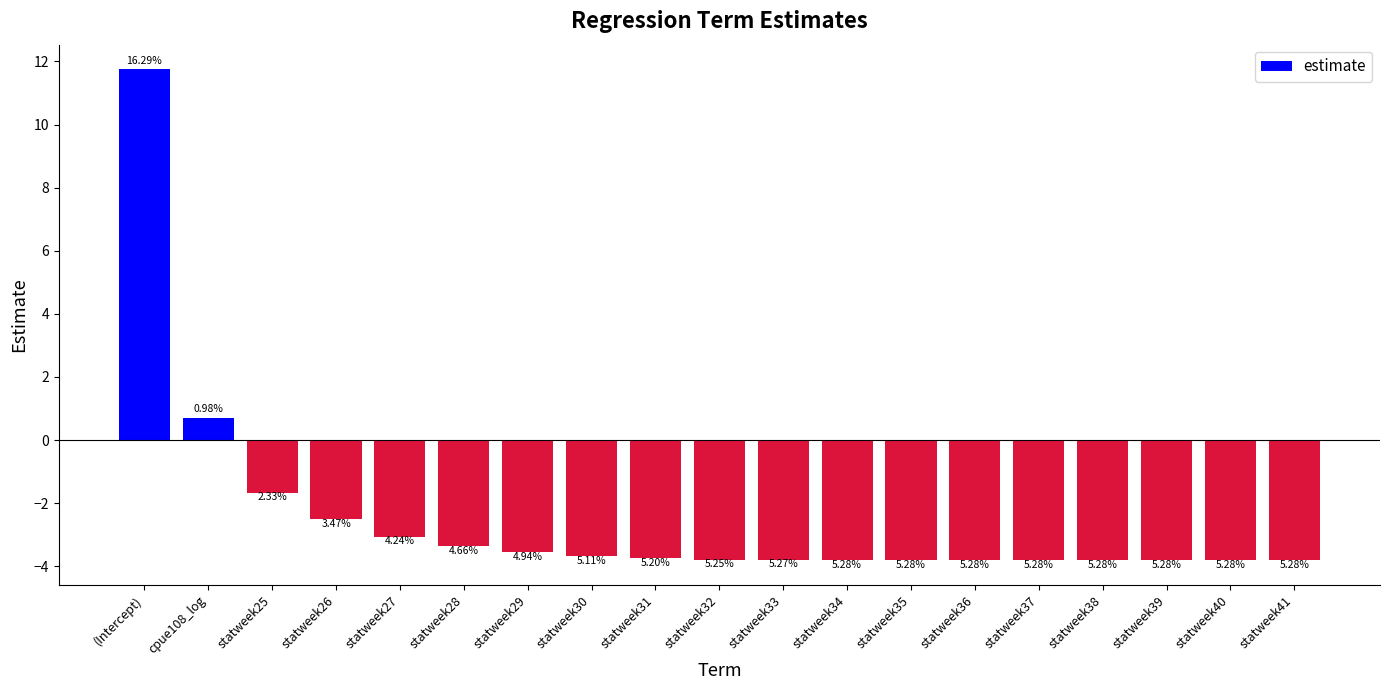

The chart shows a value of -1.2 at statweek39. True or false?

False